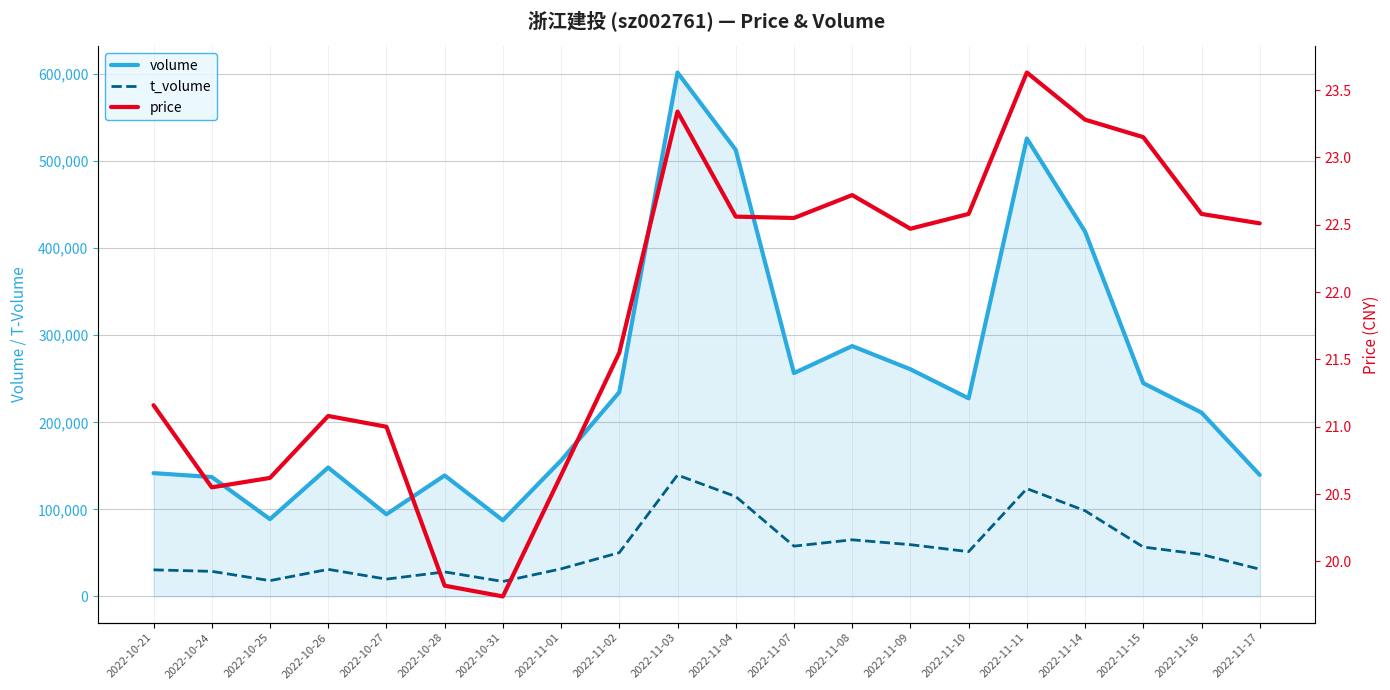

True or false: t_volume and volume intersect in this chart.

False